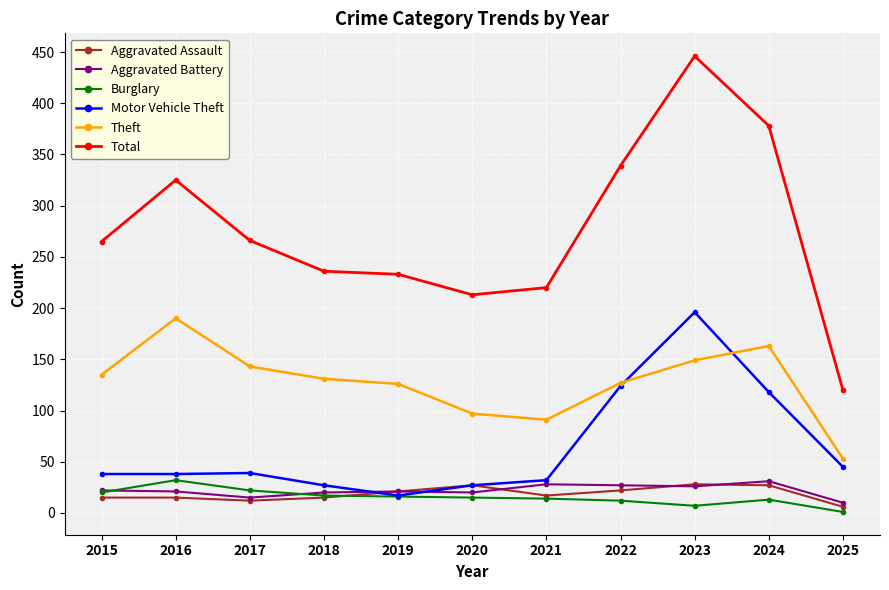

The Motor Vehicle Theft series shows 124 at 2022. True or false?

True